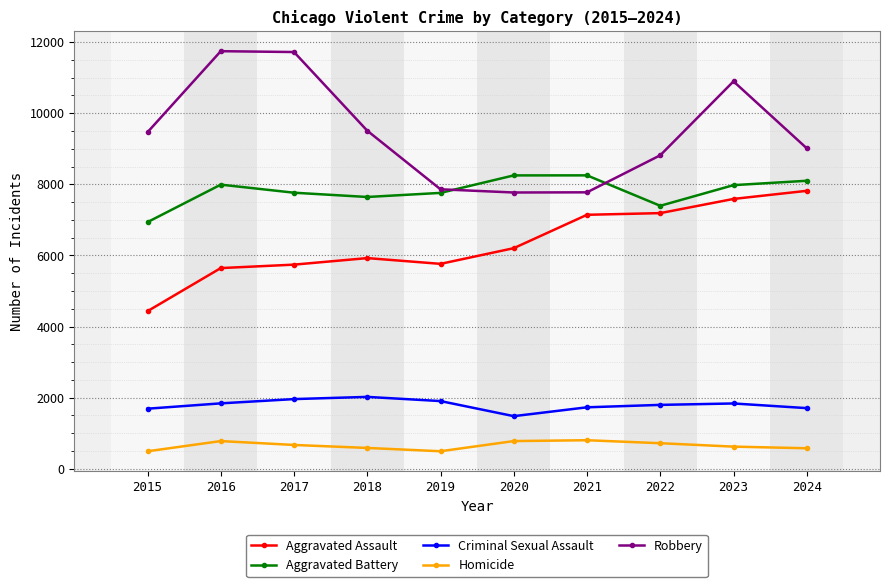

What is the difference between the Robbery values at 2015 and 2024?

452